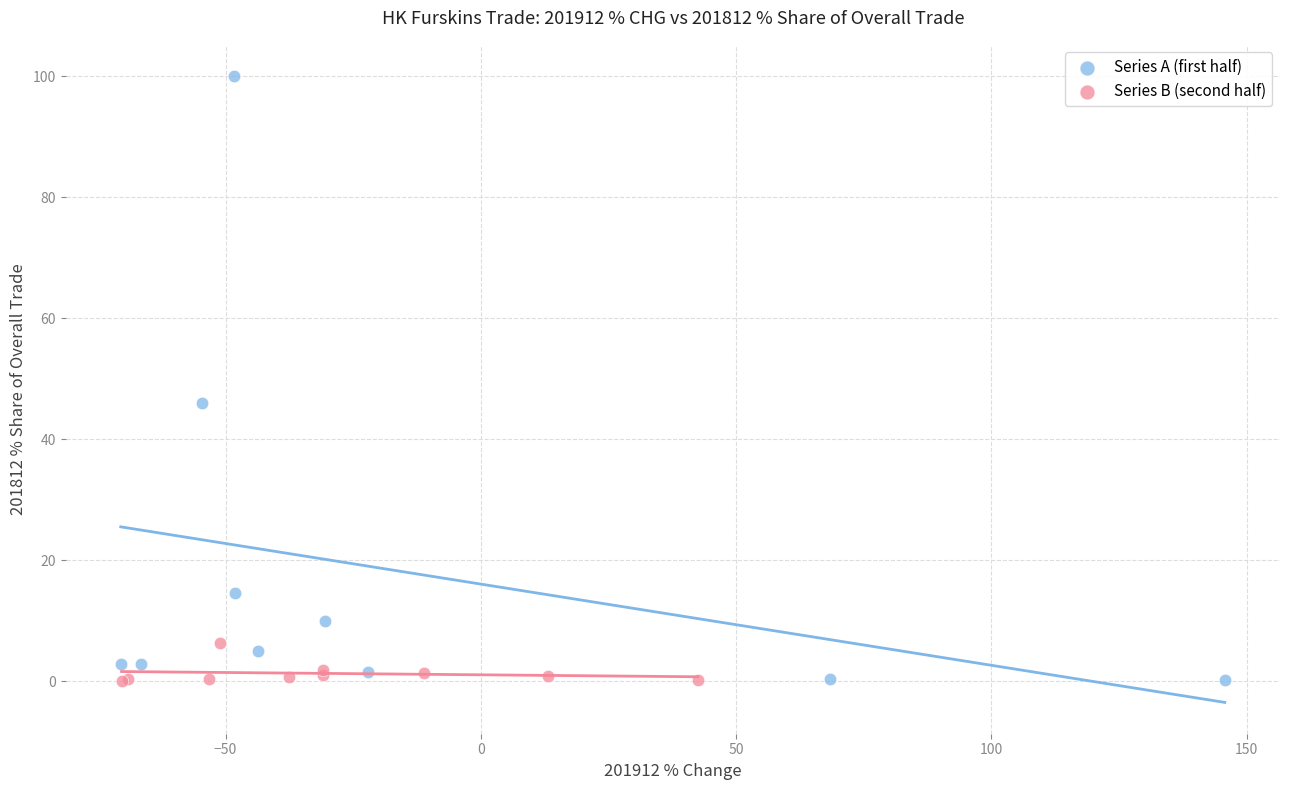

Which series reaches the maximum Y coordinate?

Series A (first half)